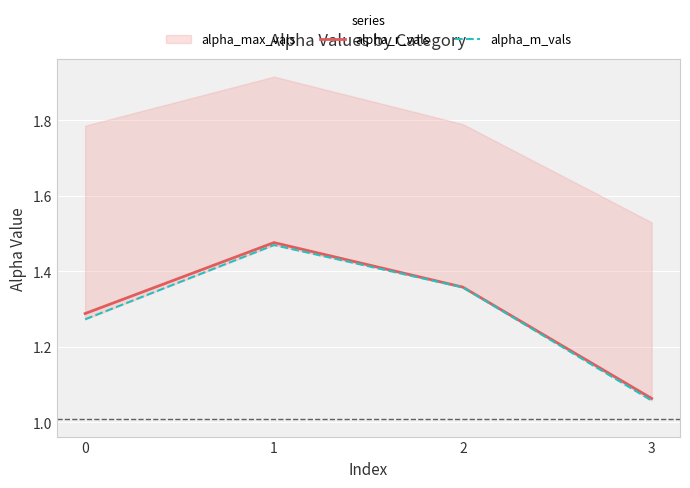

Reading right to left, what are all the values shown in this chart?

alpha_r_vals: 1.1	1.4	1.5	1.3
alpha_m_vals: 1.1	1.4	1.5	1.3